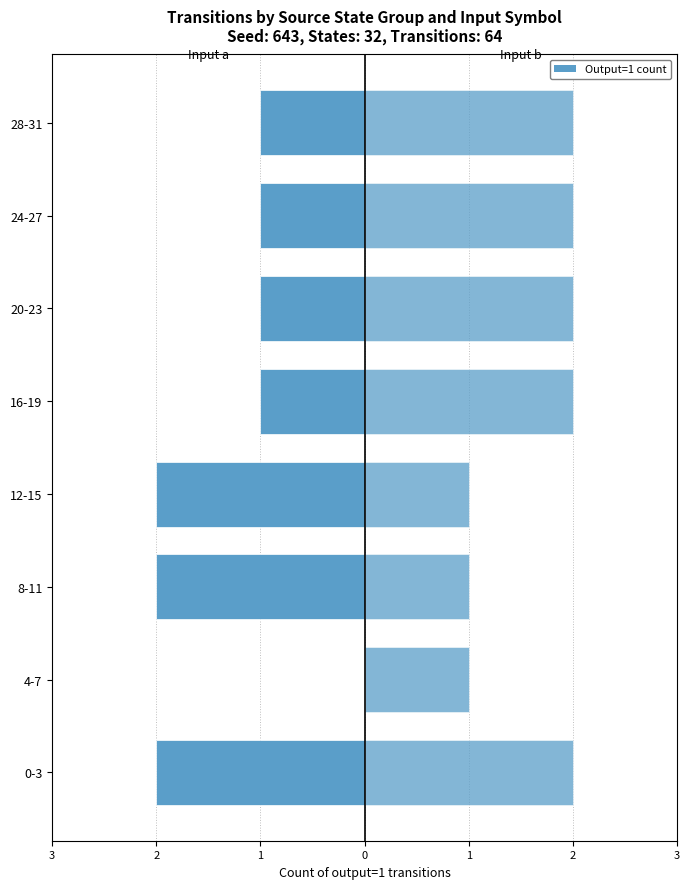

What is the value of the Input a (output=1 count) bar at the 1st from the left?

-2